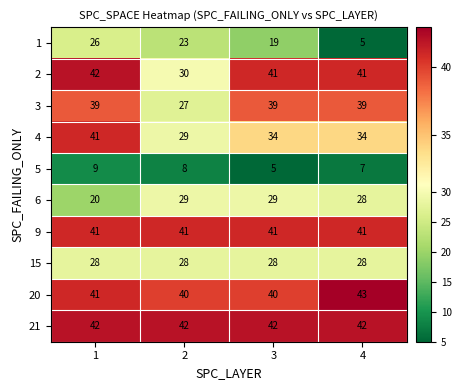

What is the lowest value of the 15 series?

28